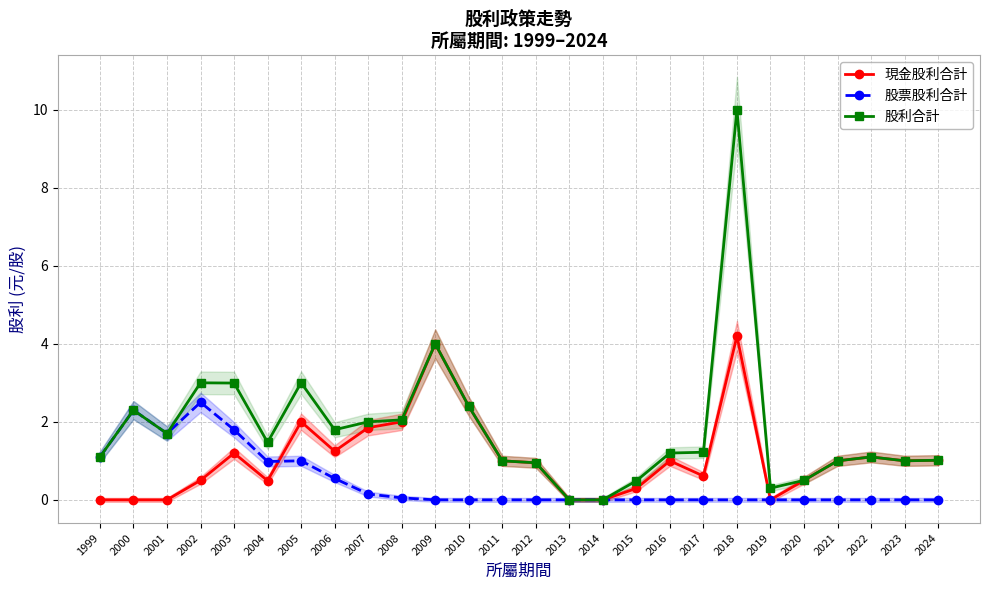

What is the average value of the 股利合計 series?

1.8